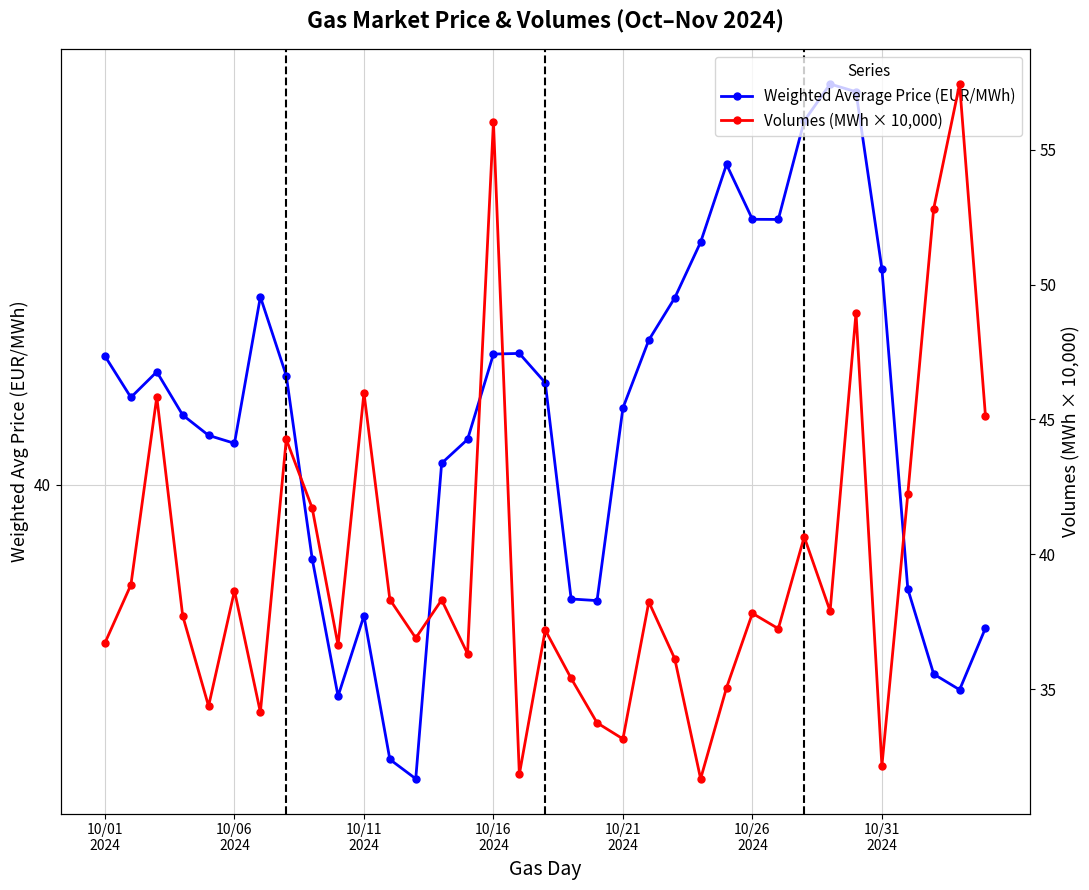

What position from the left is 10/16
2024?

4